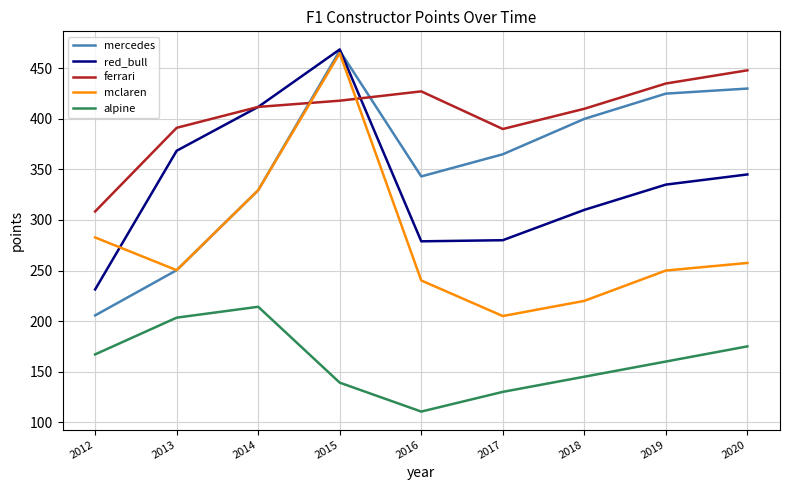

What is the minimum value for mercedes?

205.6